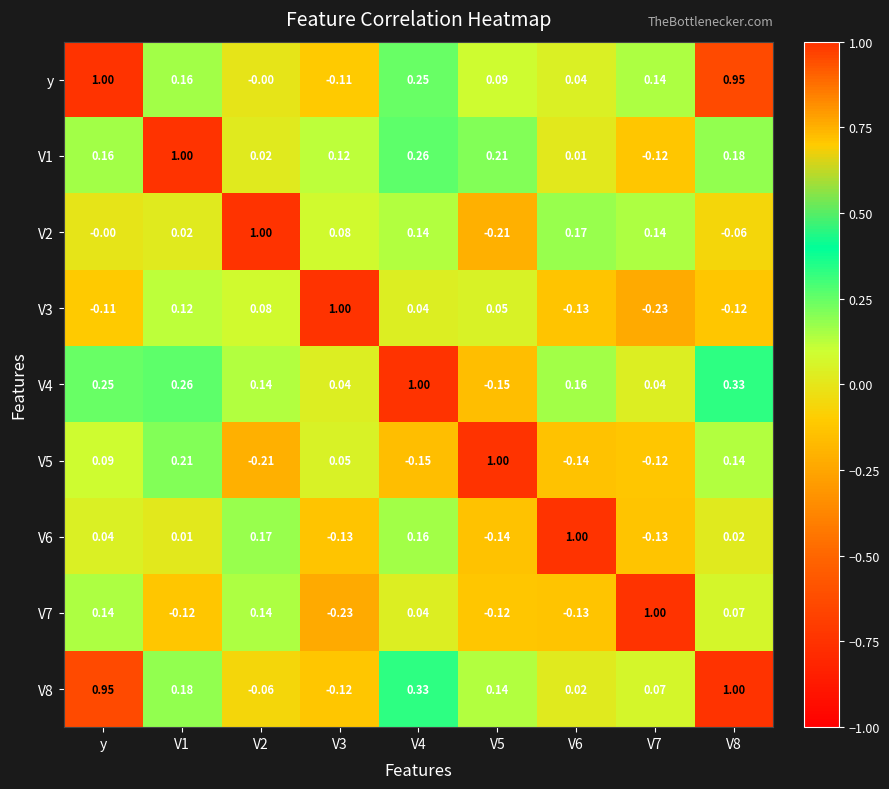

Where does the V6 series first go above 0?

y